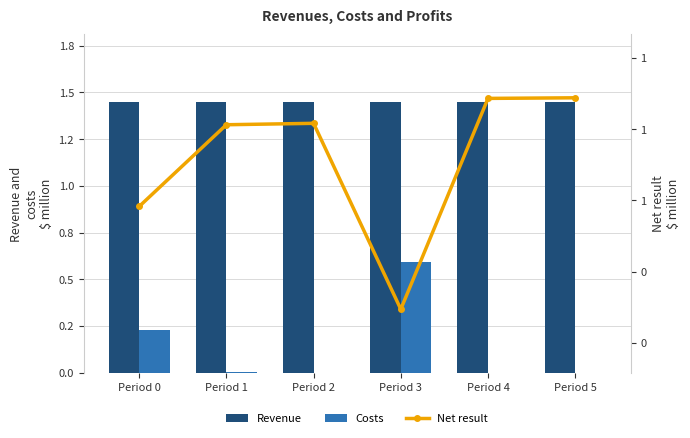

How many groups of bars are there?

6